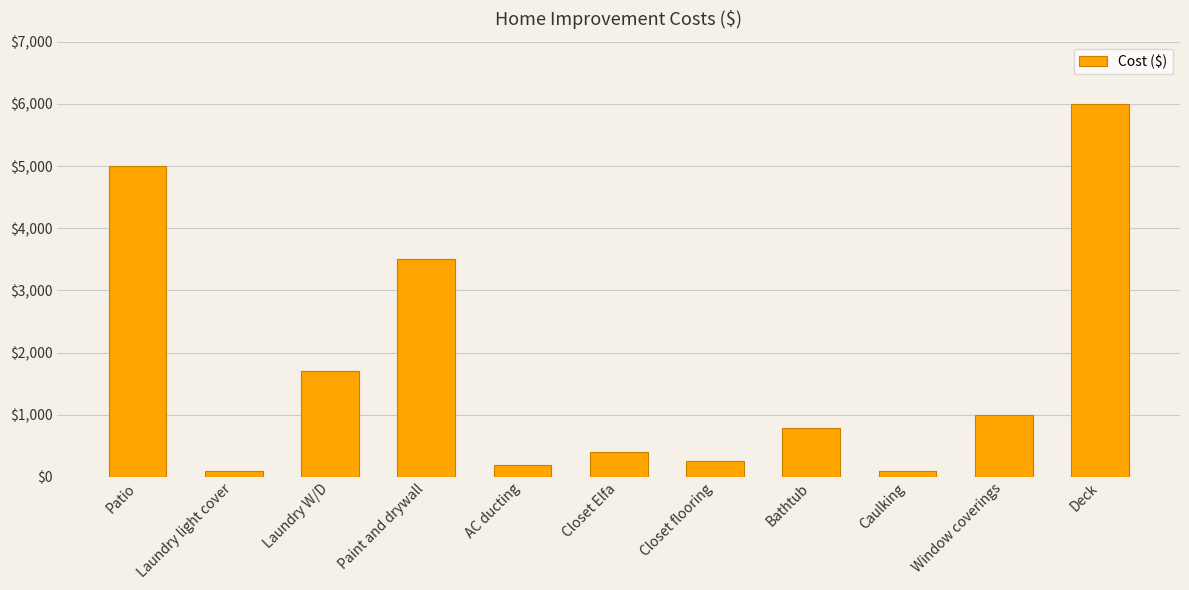

Reading left to right, transcribe all the data shown in this chart.

5000	100	1700	3500	200	400	250	795	100	1000	6000